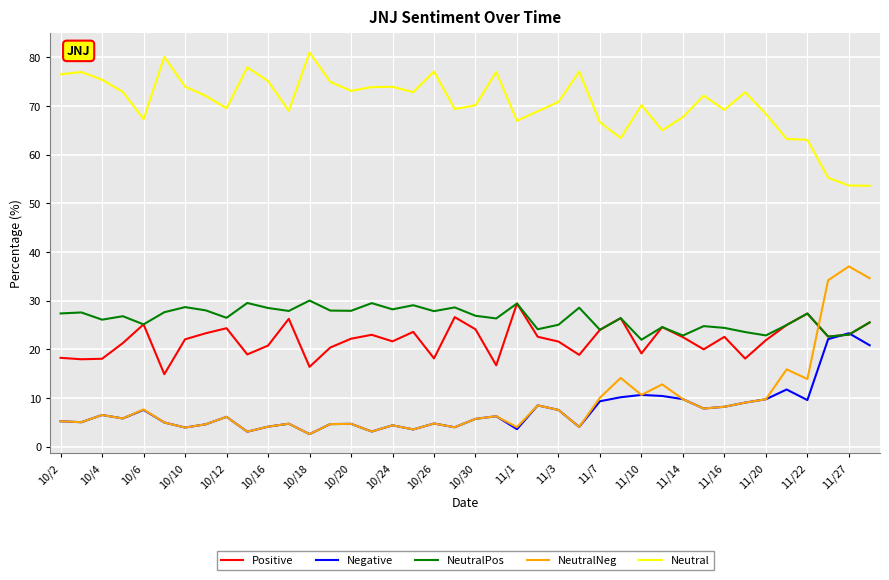

Which series has the largest total across all categories?

Neutral